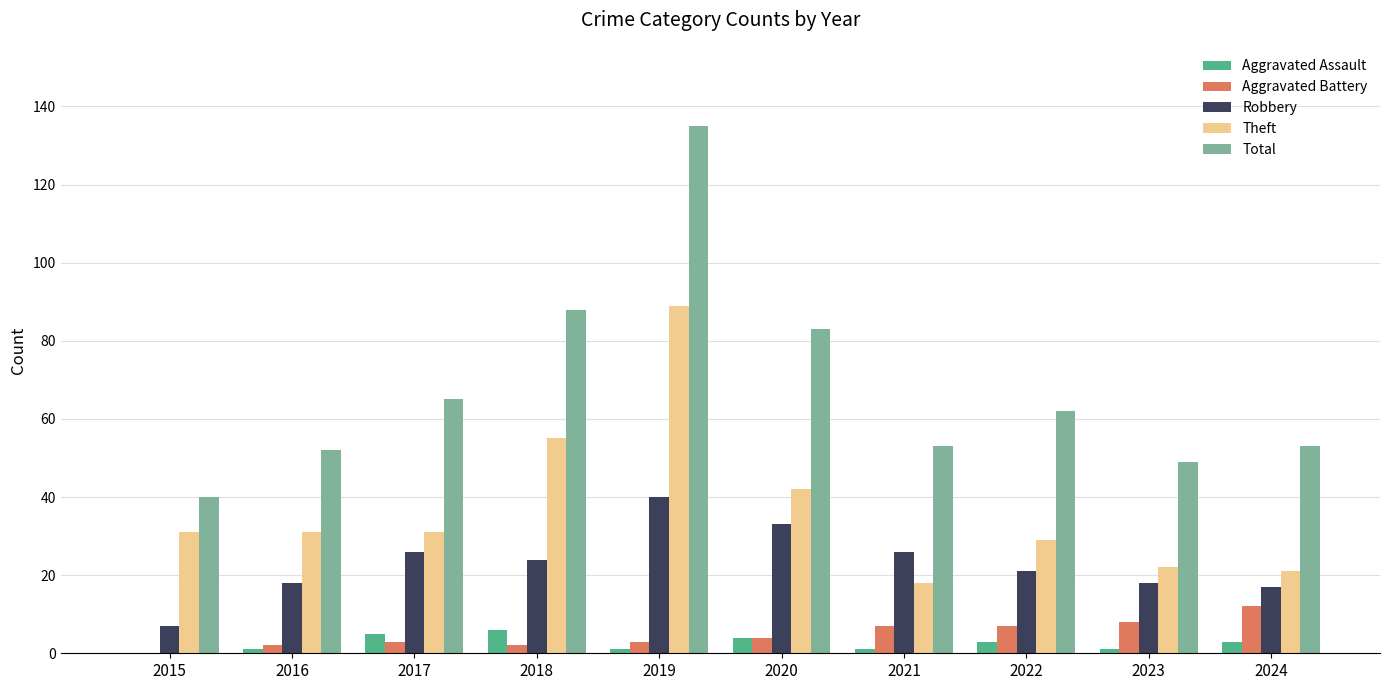

What is the spread (max minus min) of values at 2015?

40